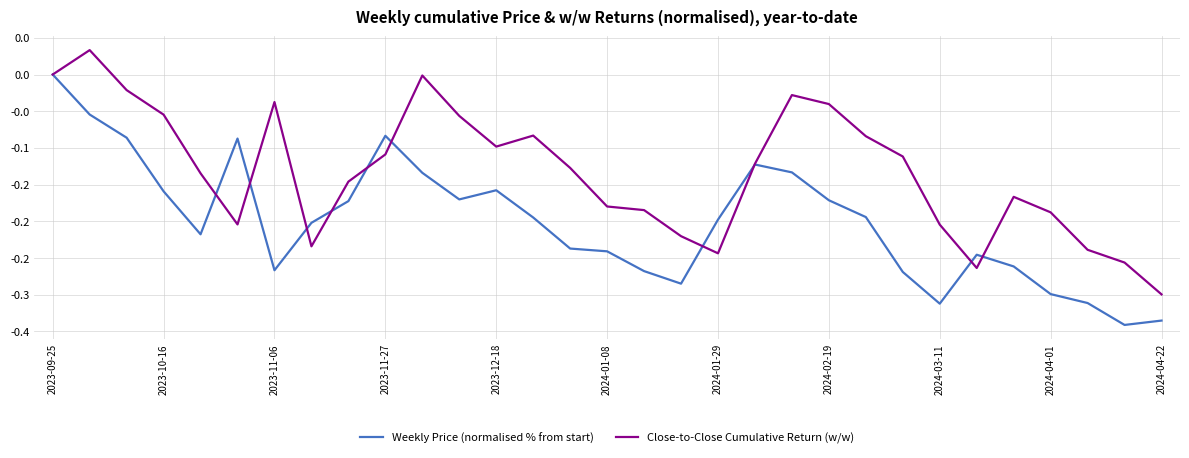

Does the chart display data point markers on the line(s)?

No